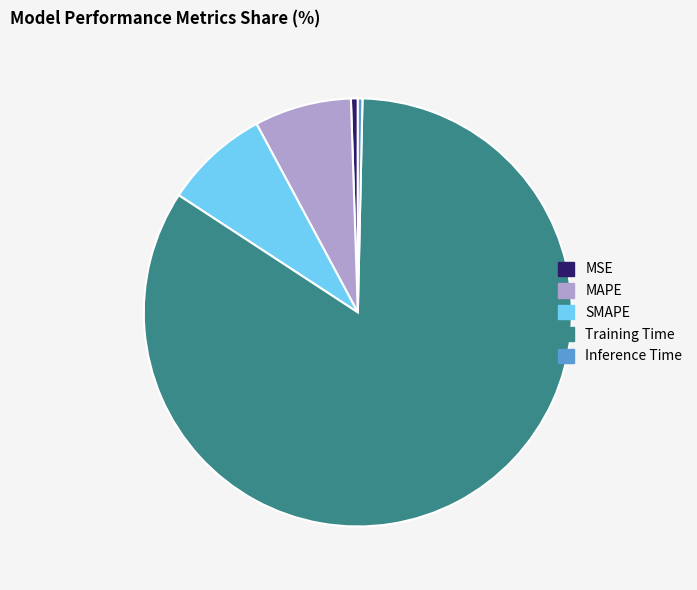

True or false: MSE accounts for 6% of the total.

False